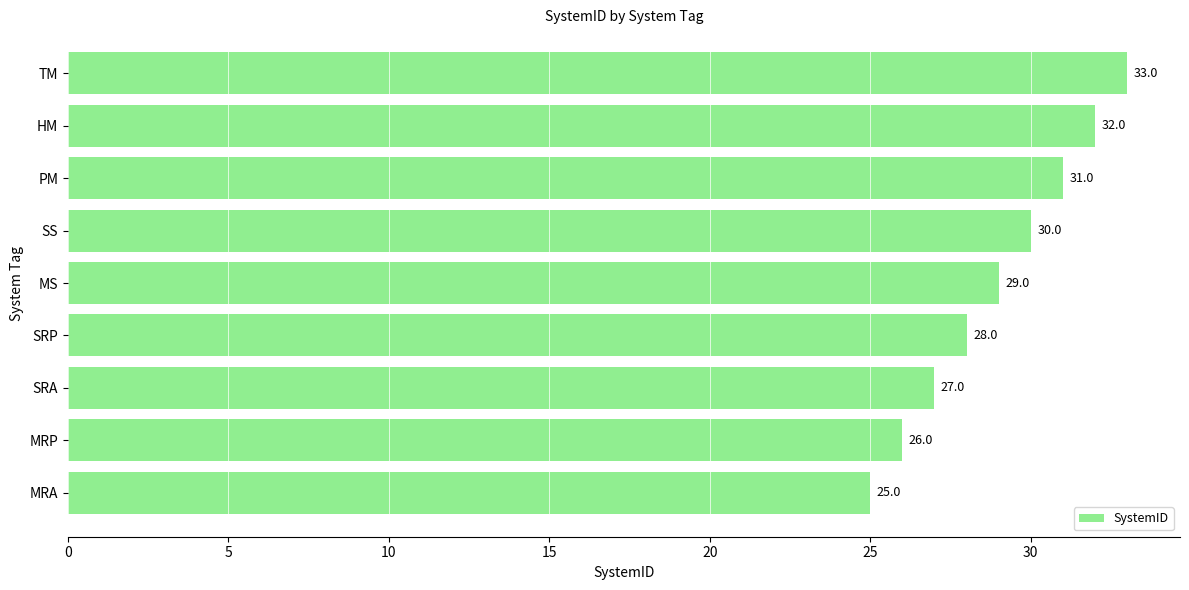

The value at HM is 45. True or false?

False